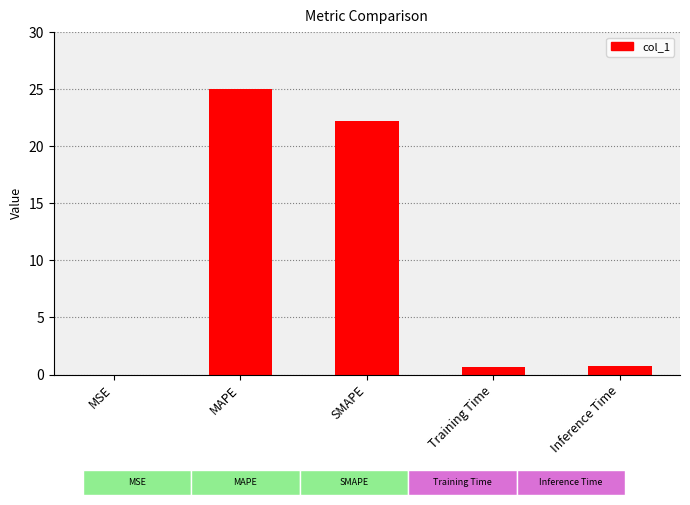

What is the maximum value shown in the chart?

25.0